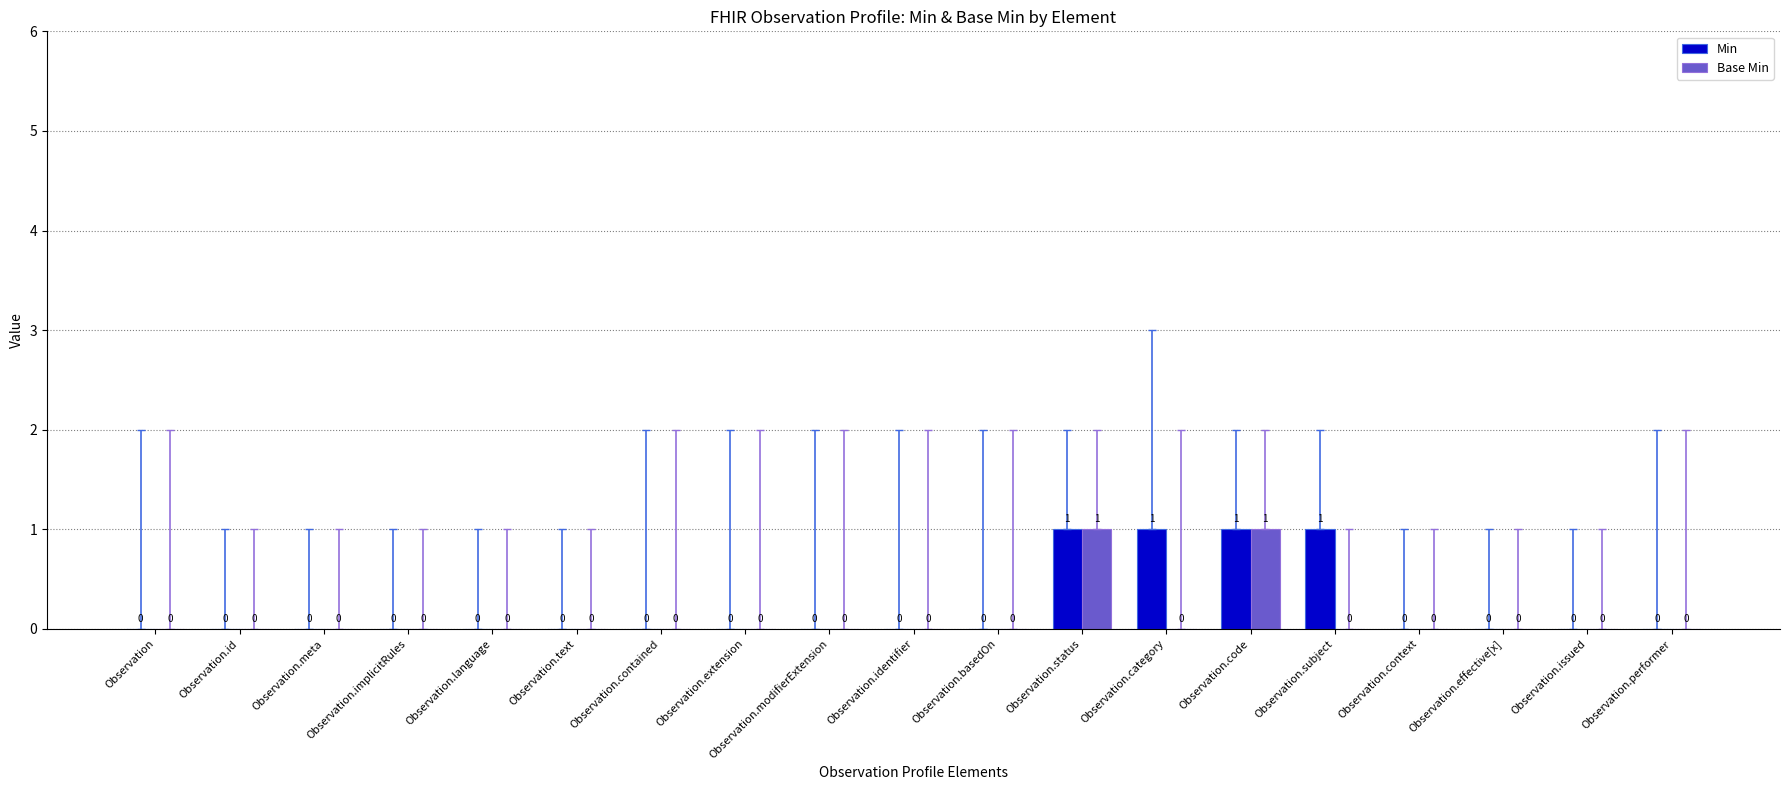

What are all the series names shown in the legend?

Min, Base Min